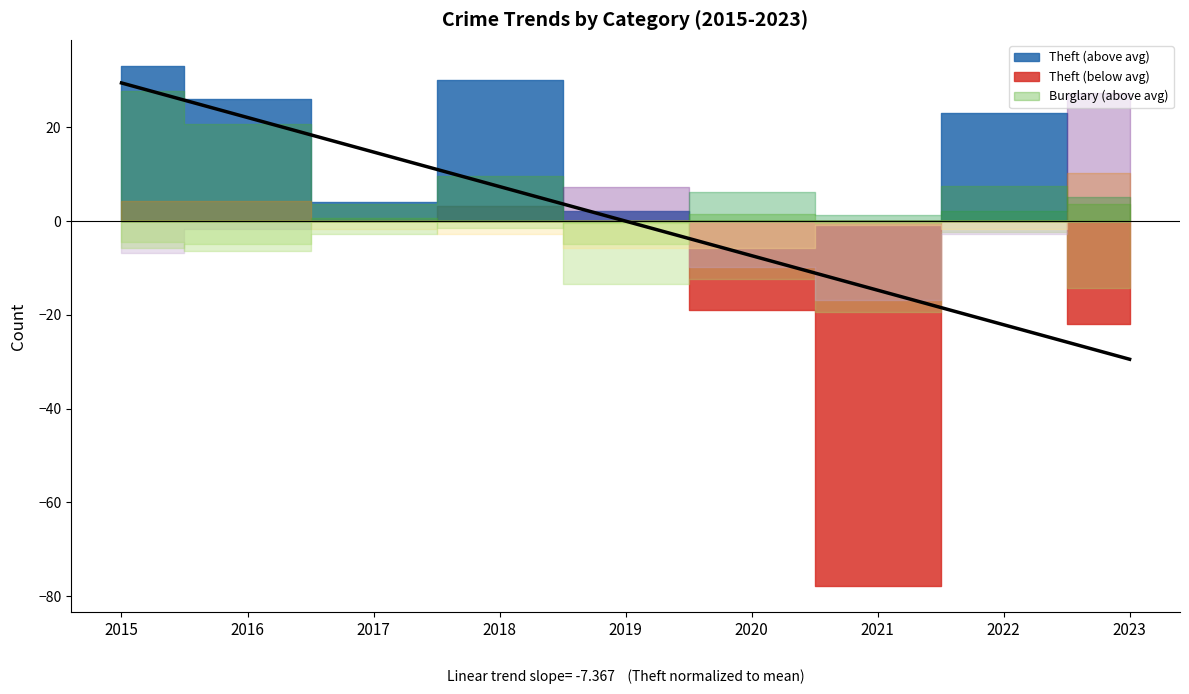

At which category does the chart reach its peak across all series?

2015